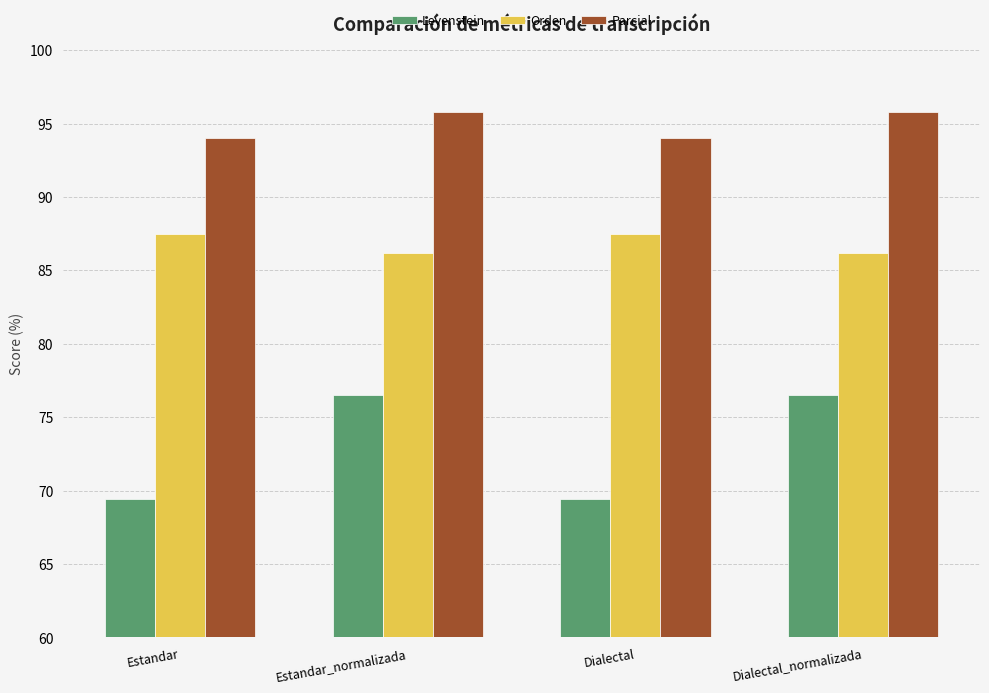

What is the sum of all Parcial values?

379.6